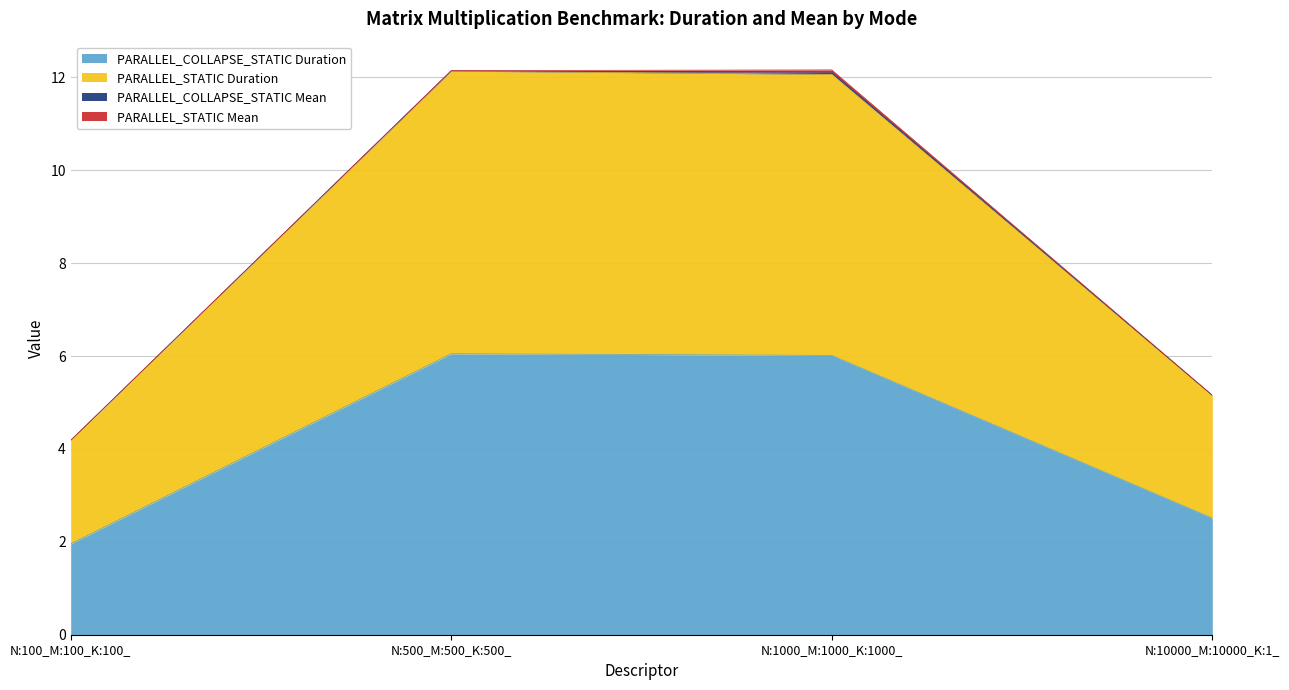

At which category does PARALLEL_STATIC Duration reach its first local peak?

N:500_M:500_K:500_